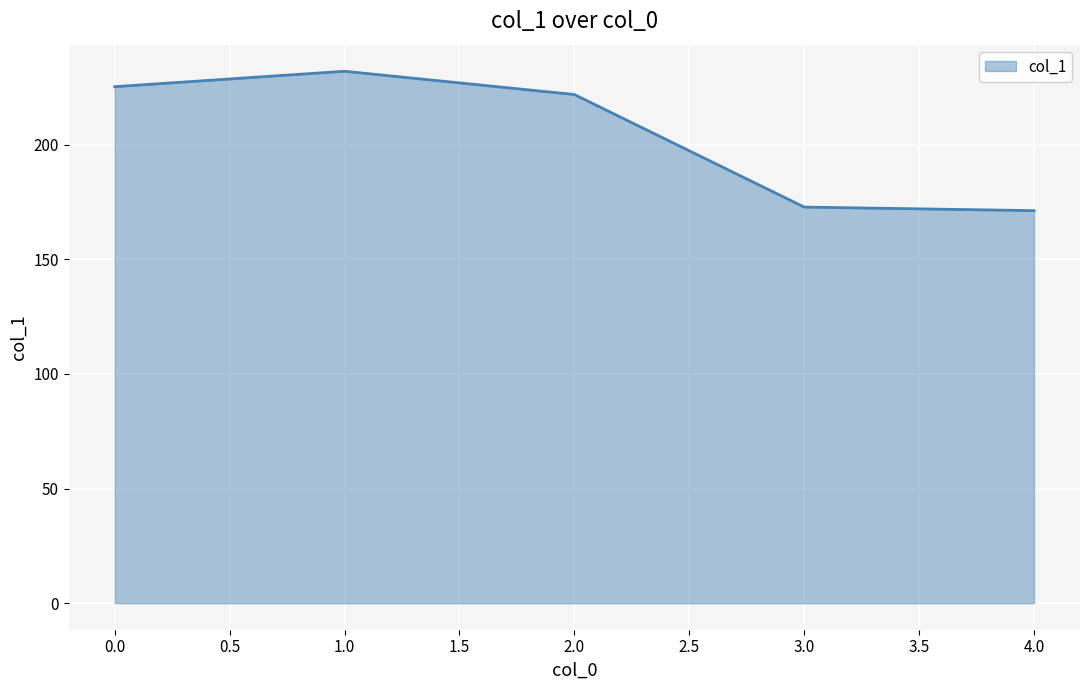

What is the sum of all values?

1023.5